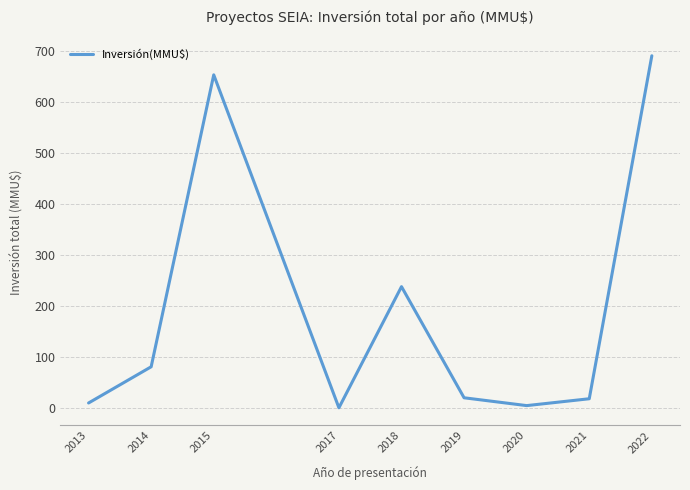

At which label is the value closest to 345?

2018